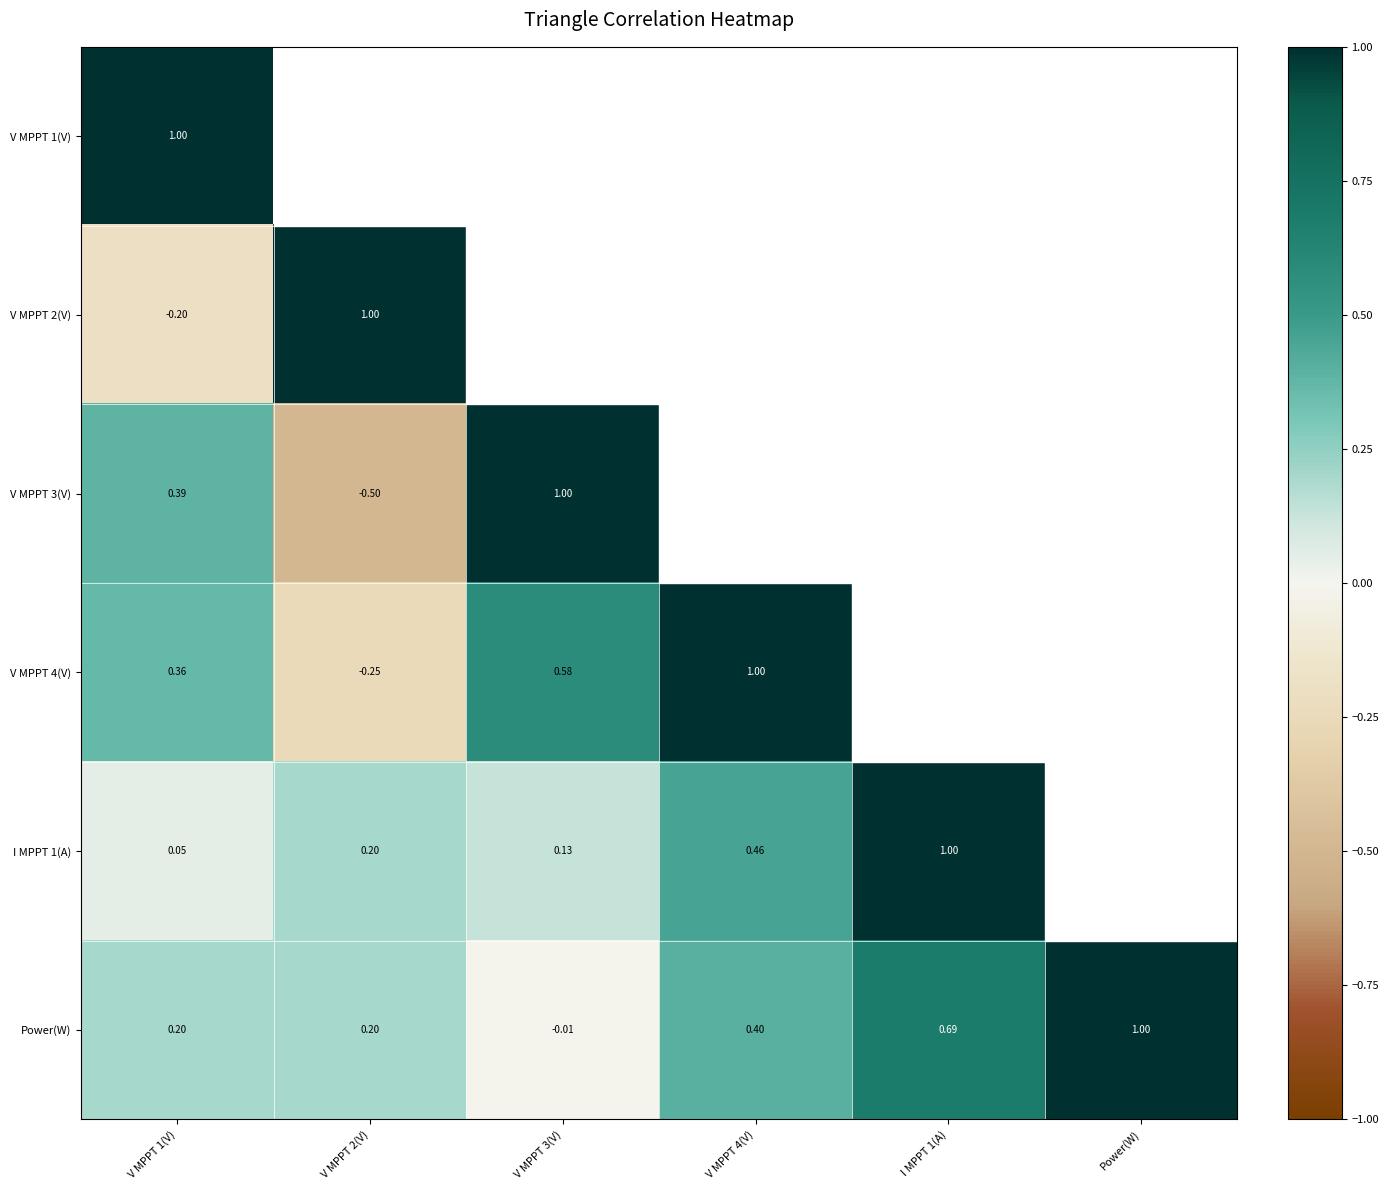

At which label does Power(W) reach its peak?

Power(W)